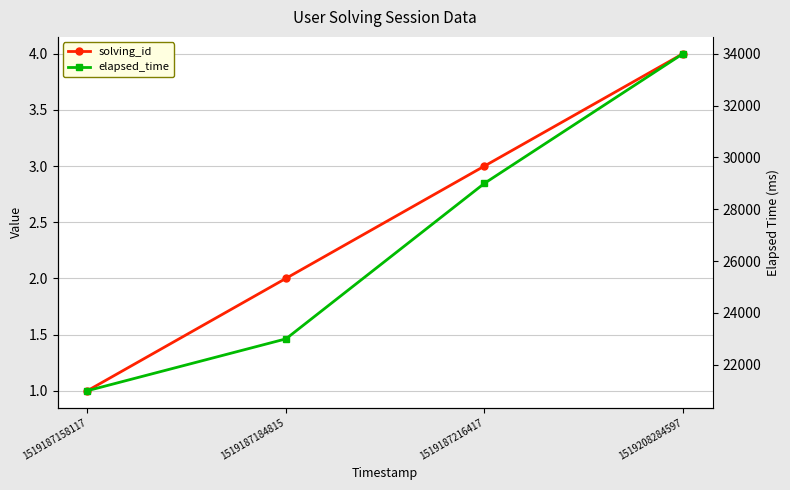

Which label corresponds to the smallest value in the chart?

1519187158117